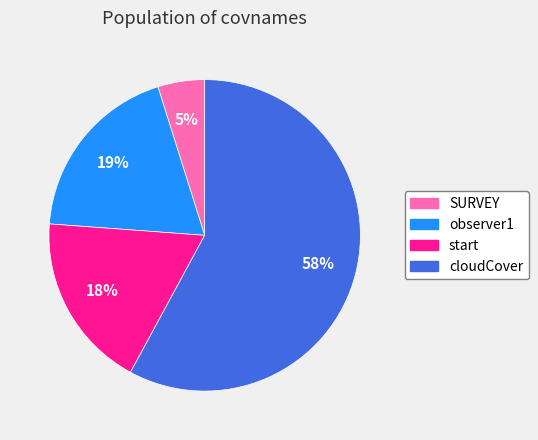

To the nearest percent, what is the difference between the largest and smallest slice percentages?

53%